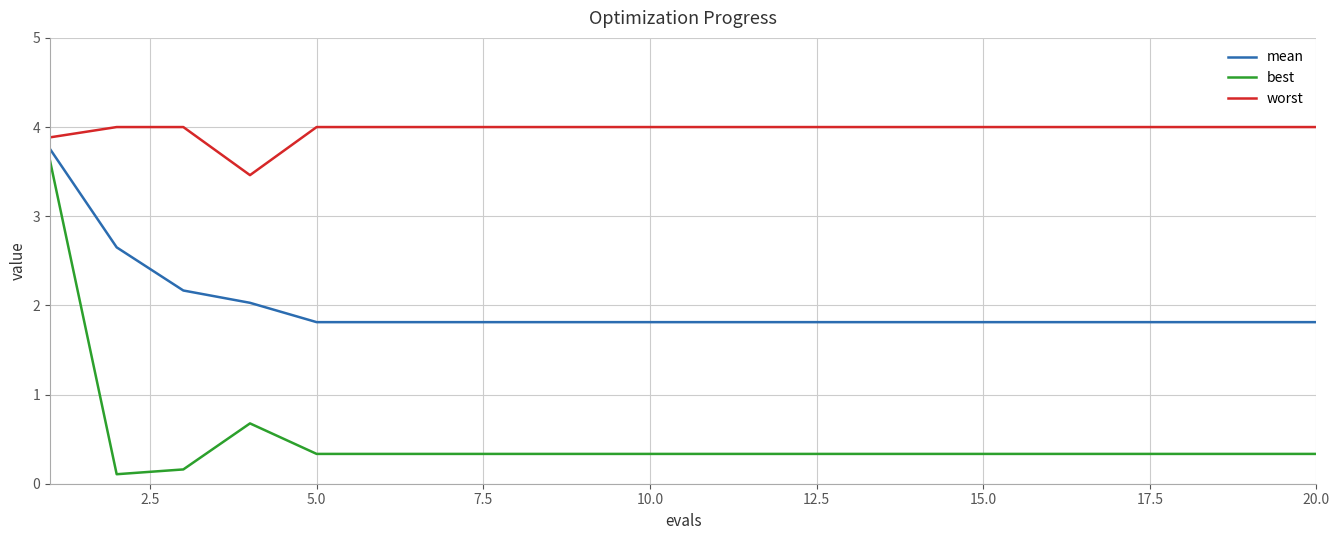

What is the lowest value of the best series?

0.1